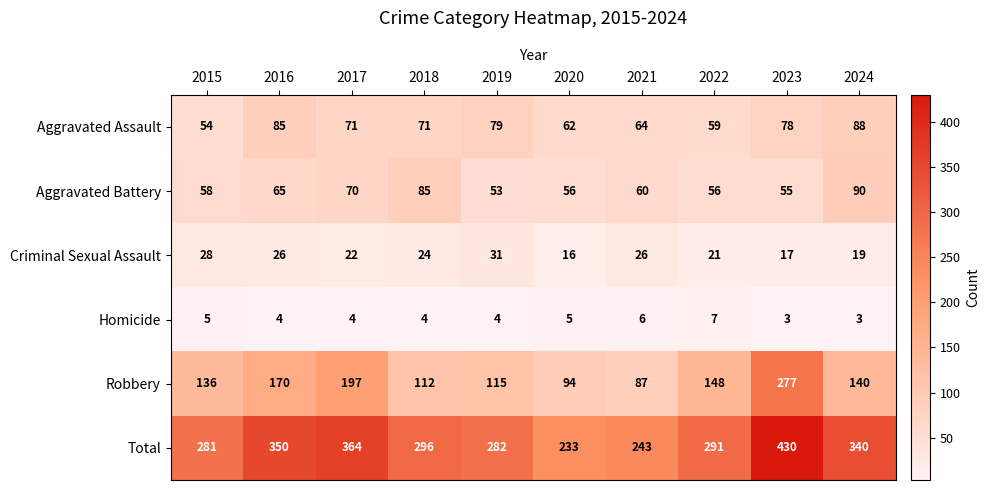

At which category is the sum across all series the highest?

2023